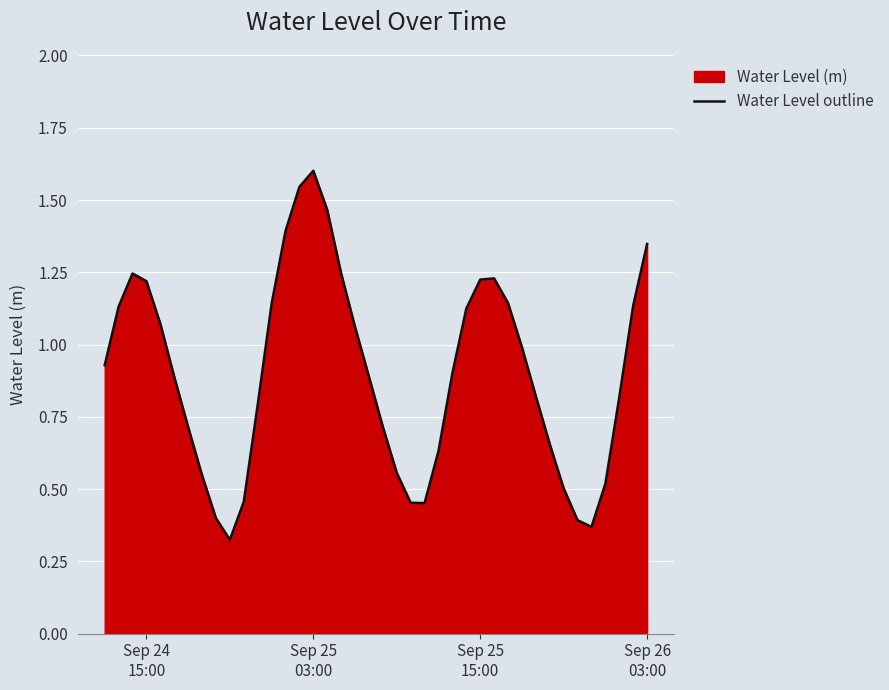

What is the maximum value shown in the chart?

1.6